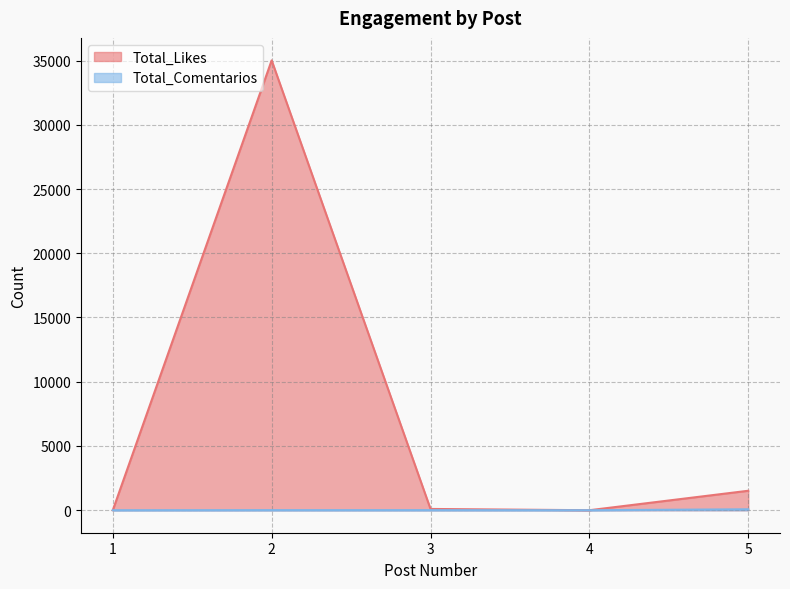

What is the difference between the second highest and second lowest values in the Total_Likes series?

1515